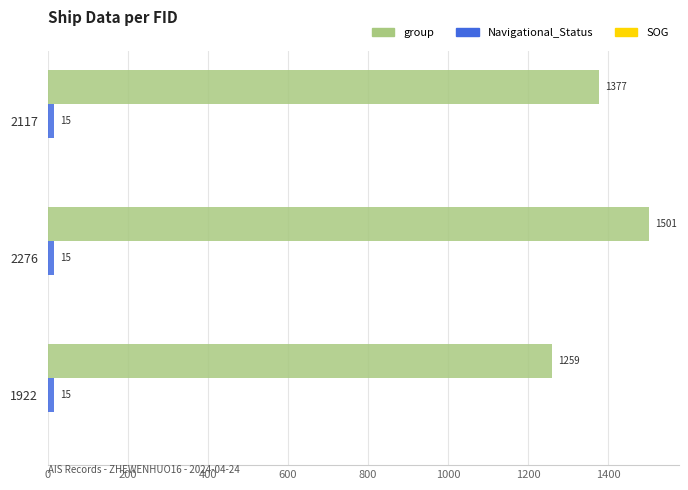

The value of group at 1922 is 1980. True or false?

False